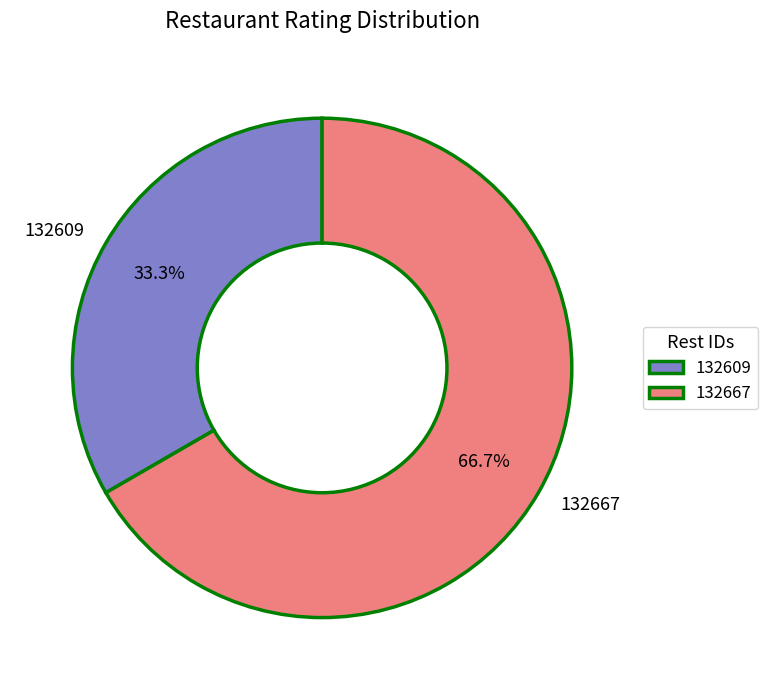

True or false: 132609 accounts for 19% of the total.

False